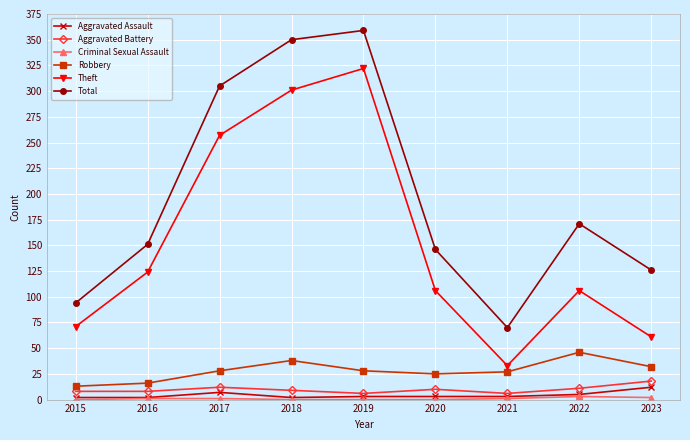

What is the greatest value displayed?

359